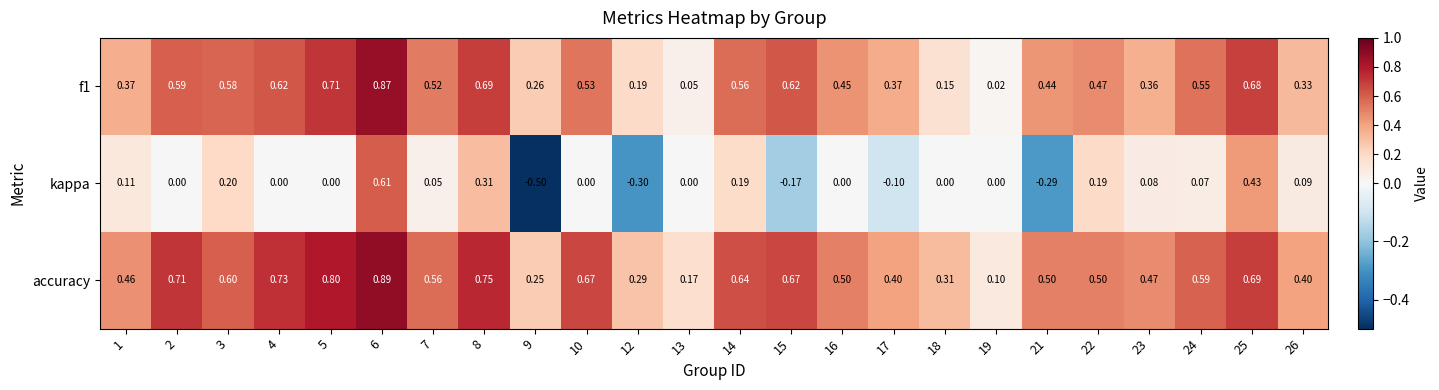

At 15, list the series in order from largest to smallest.

accuracy, f1, kappa